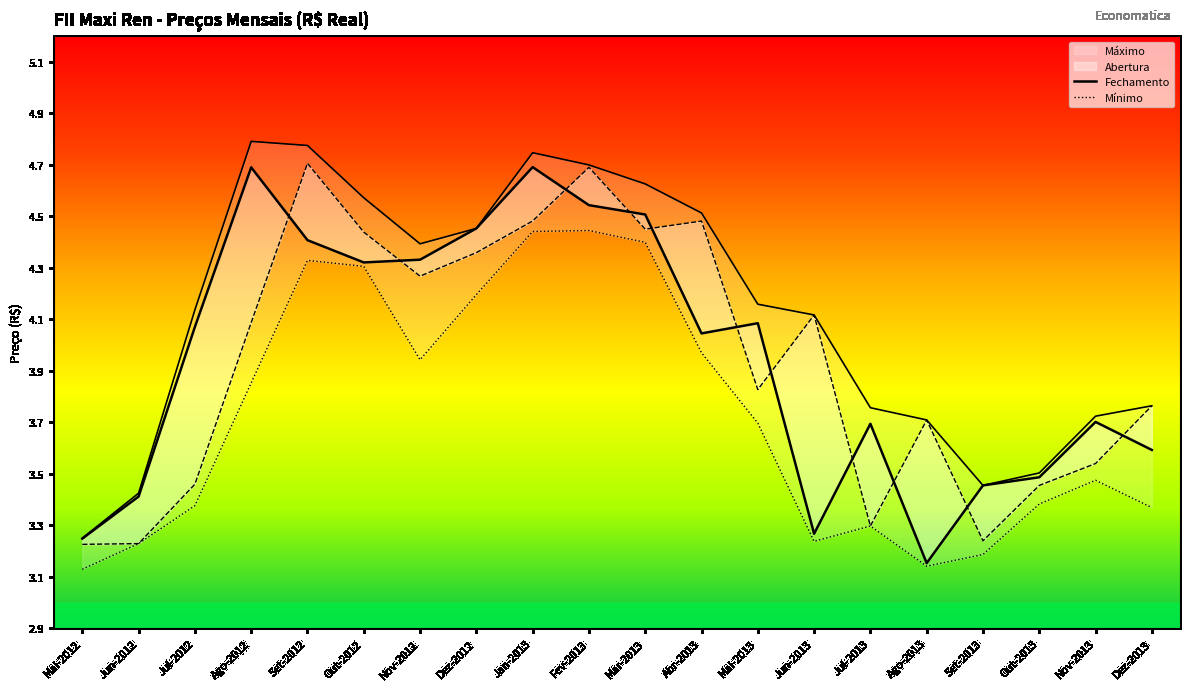

Which series changed the most between Ago-2013 and Out-2013?

Fechamento